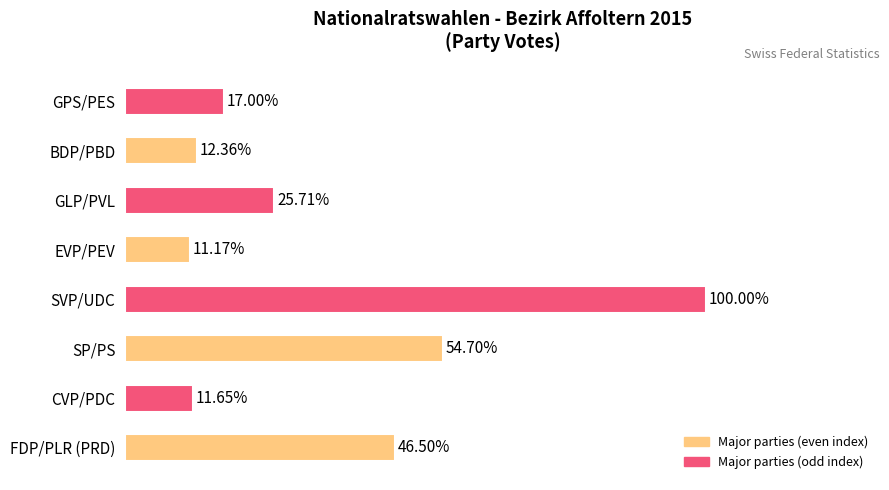

Rank the categories by value from lowest to highest.

EVP/PEV, CVP/PDC, BDP/PBD, GPS/PES, GLP/PVL, FDP/PLR (PRD), SP/PS, SVP/UDC